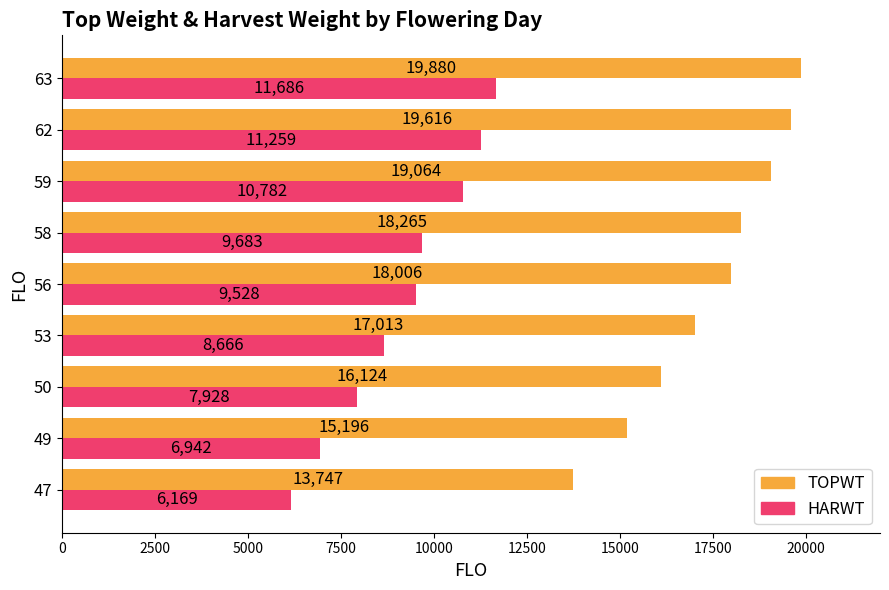

Where is TOPWT nearest to the value 16813?

53